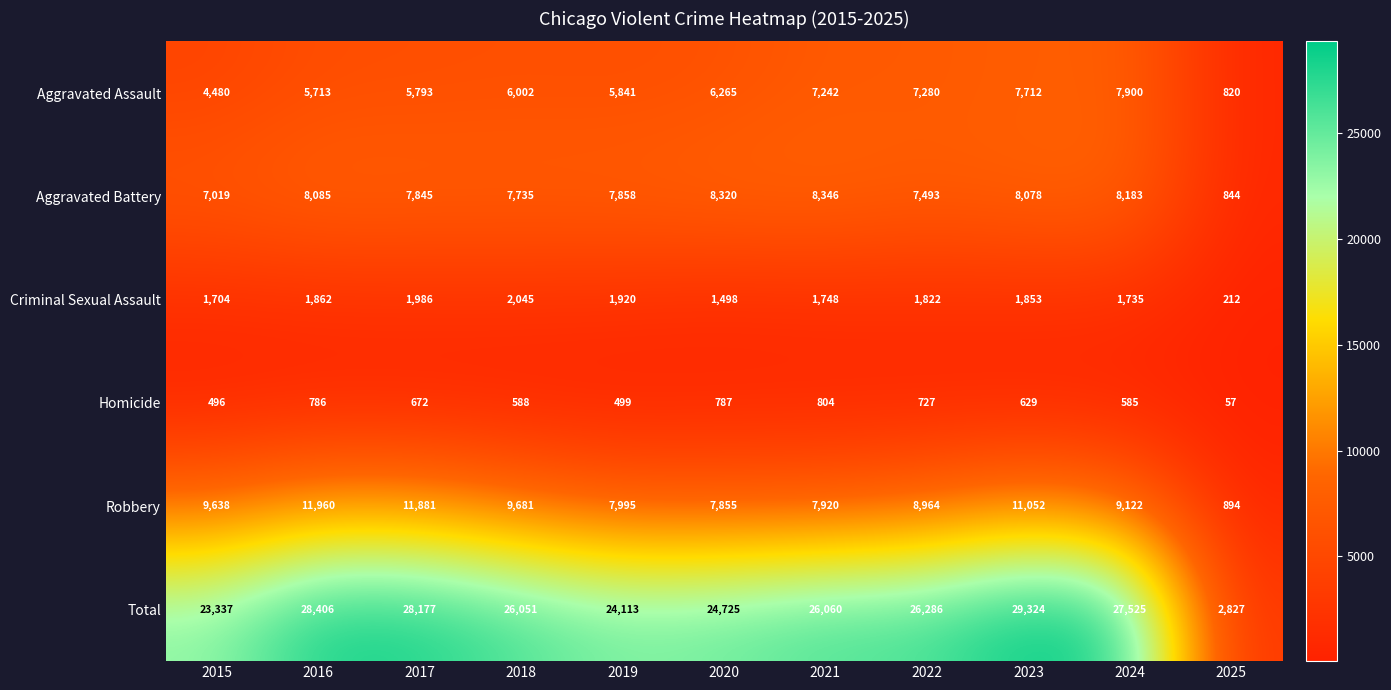

Between 2017 and 2021, which series saw the biggest shift?

Robbery